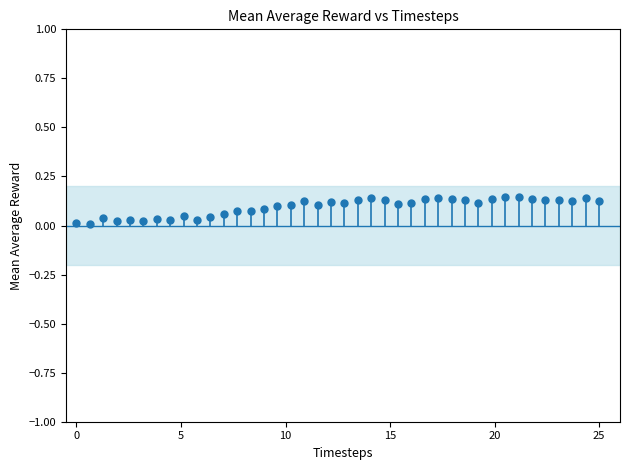

What is the range of X values (max minus min)?

25.0